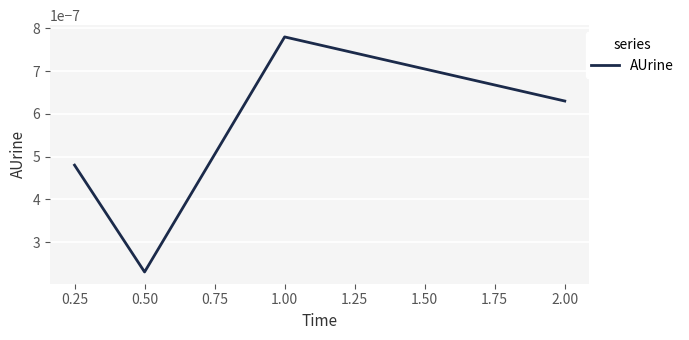

Rank the categories by value from lowest to highest.

0.50, 0.25, 2.00, 1.00